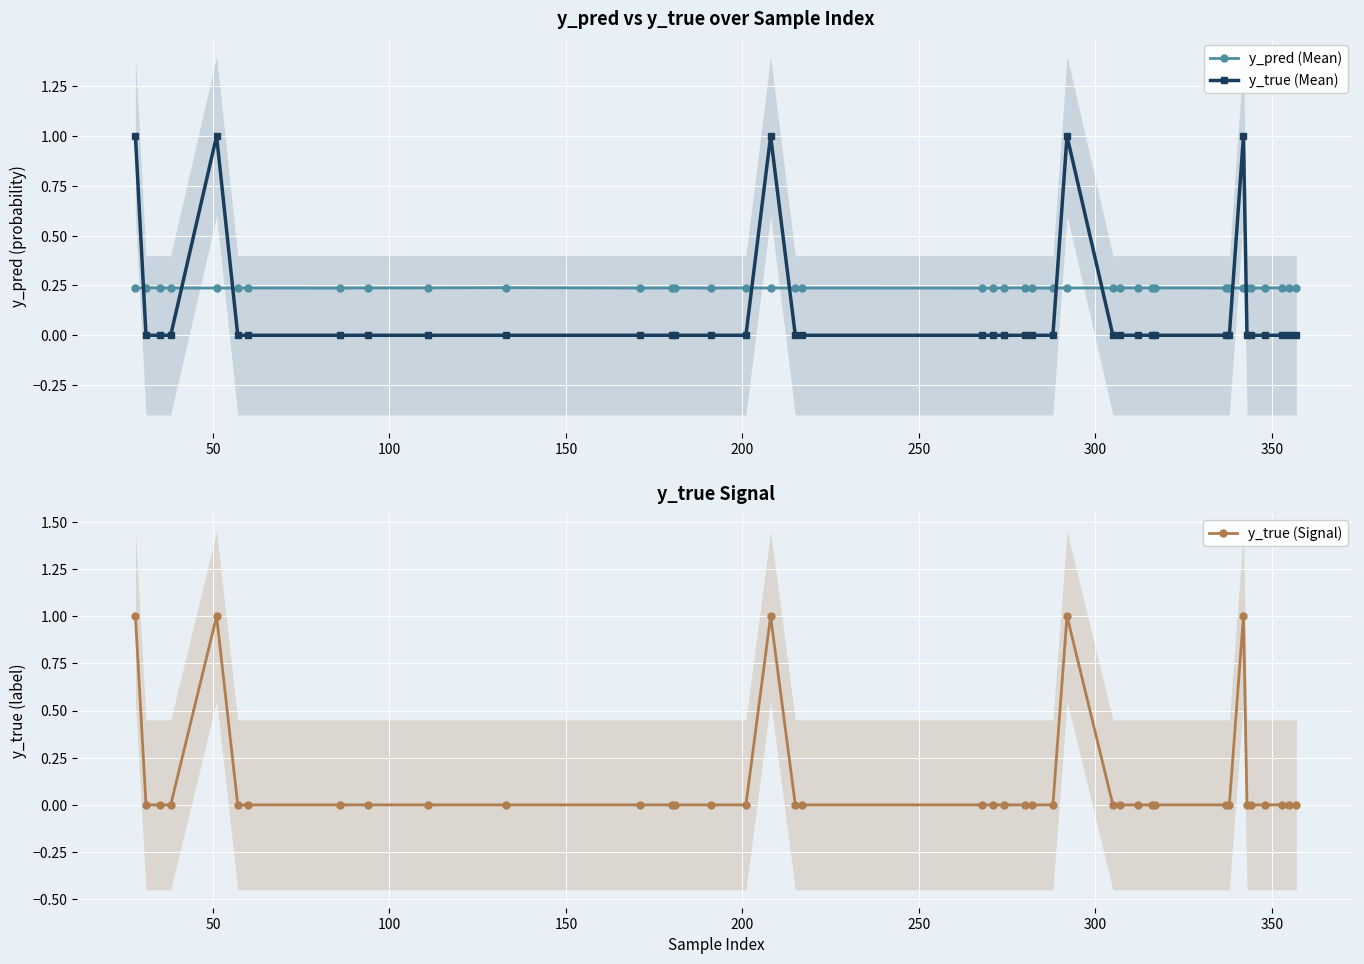

Which series has the largest range (max minus min)?

y_true (Mean)